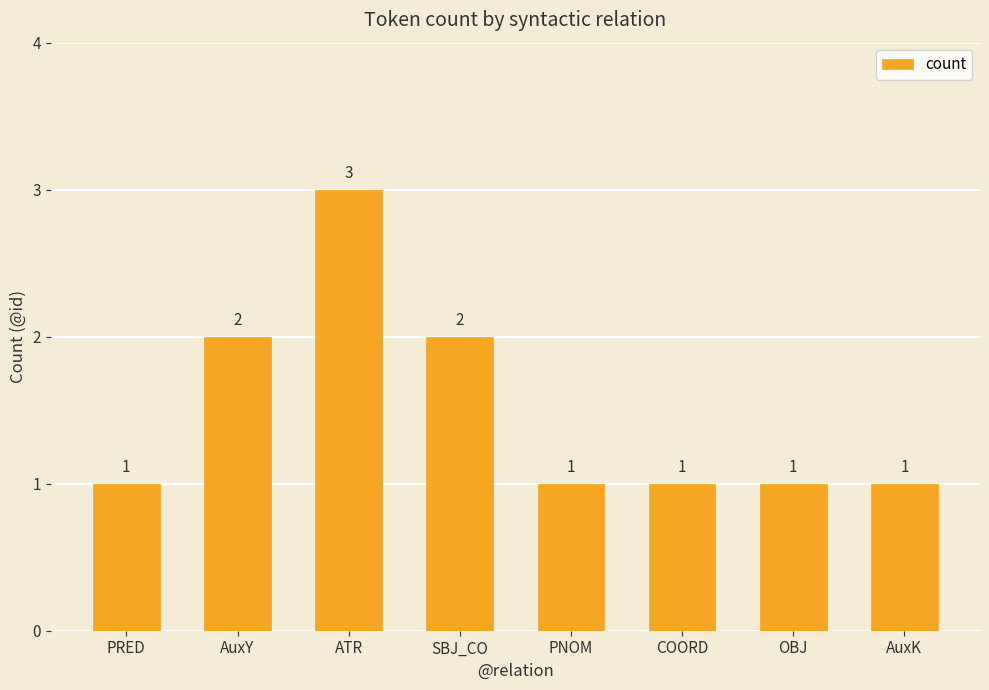

What is the sum of the values at OBJ and COORD?

2